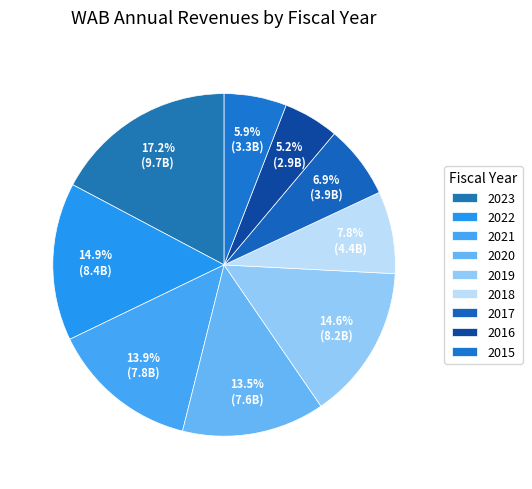

How many slices are in this pie chart?

9